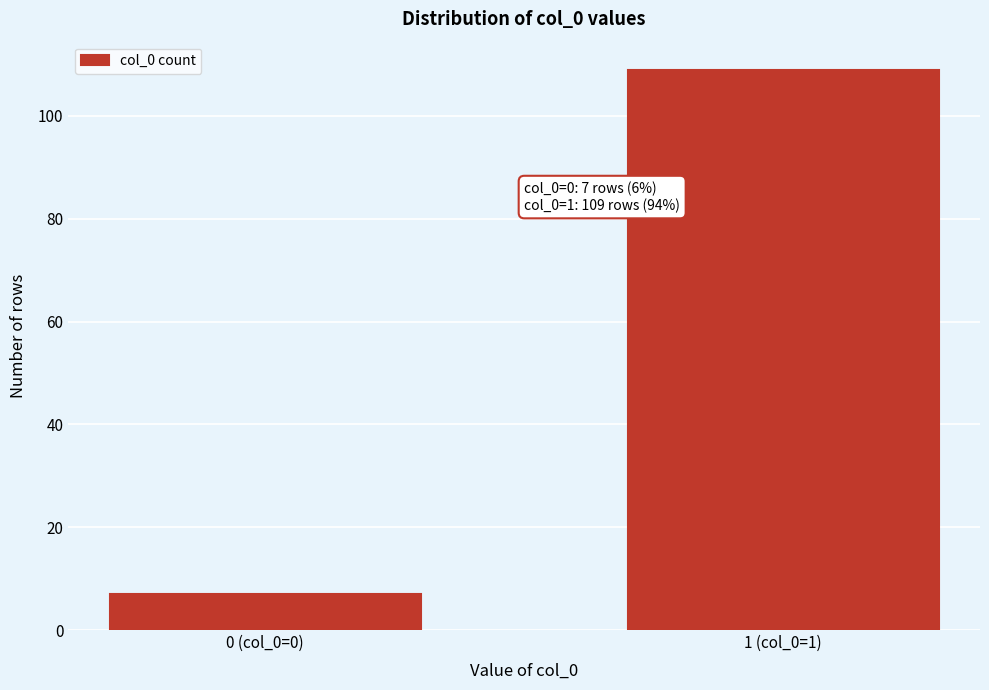

Reading left to right, transcribe all the data shown in this chart.

0 (col_0=0)=7	1 (col_0=1)=109